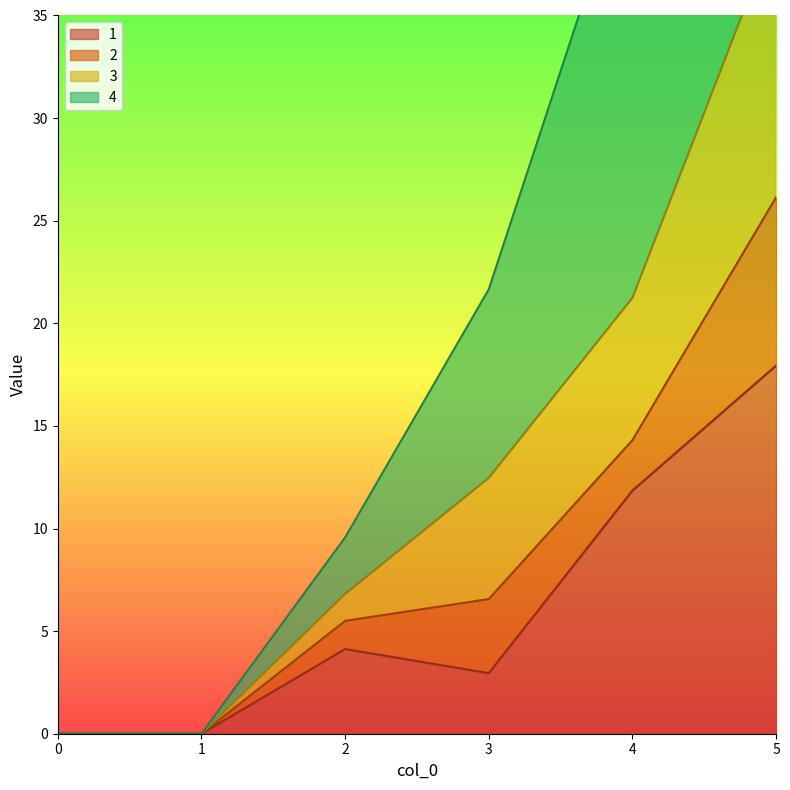

How many data points does each series have?

6